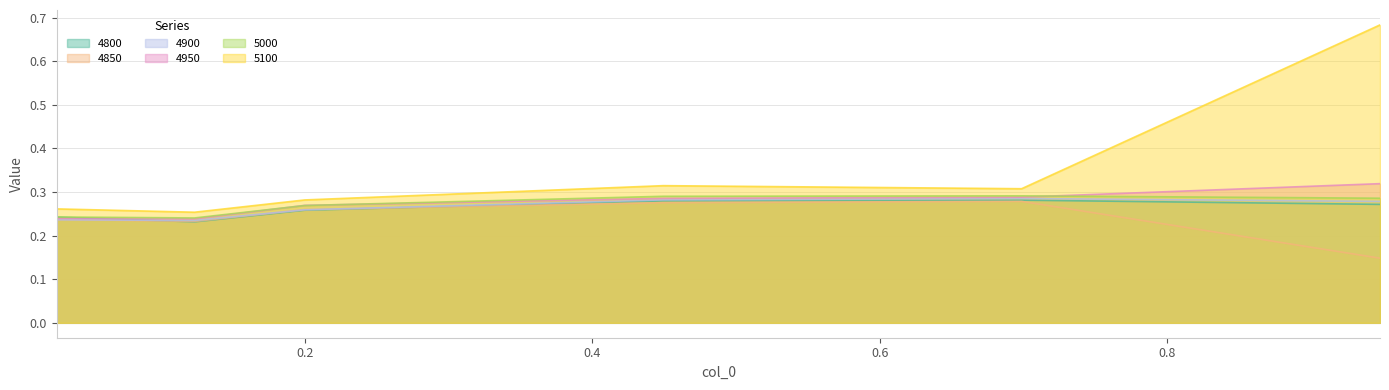

Between 0.0273972602739726 and 0.1232876712328767, which series saw the biggest shift?

4800